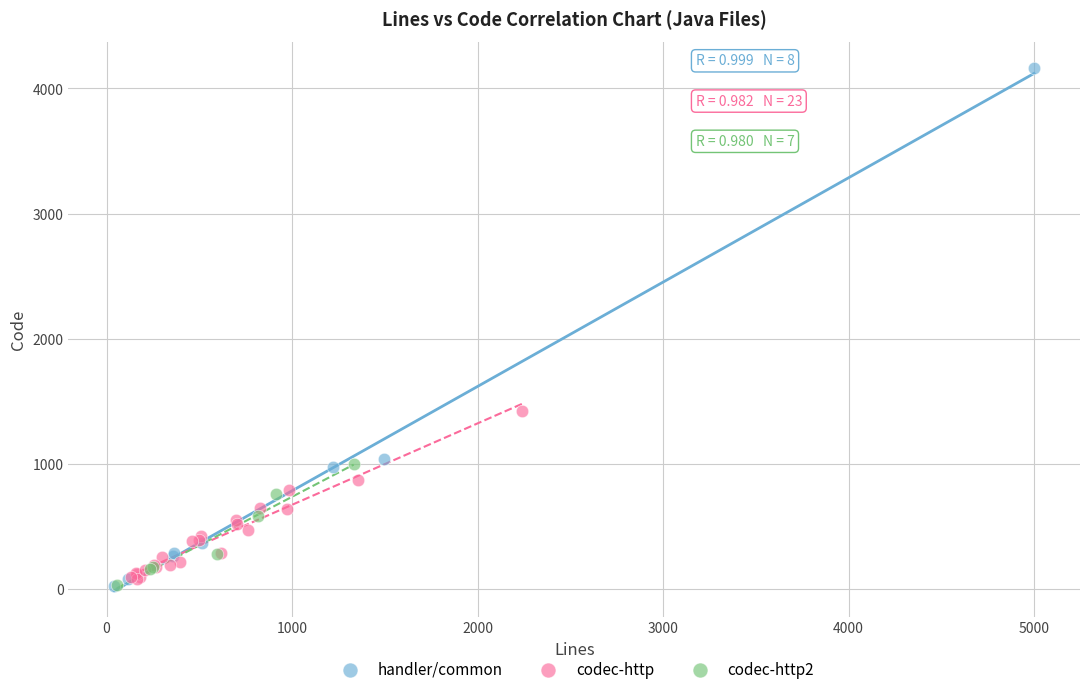

Which series reaches the maximum Y coordinate?

handler/common